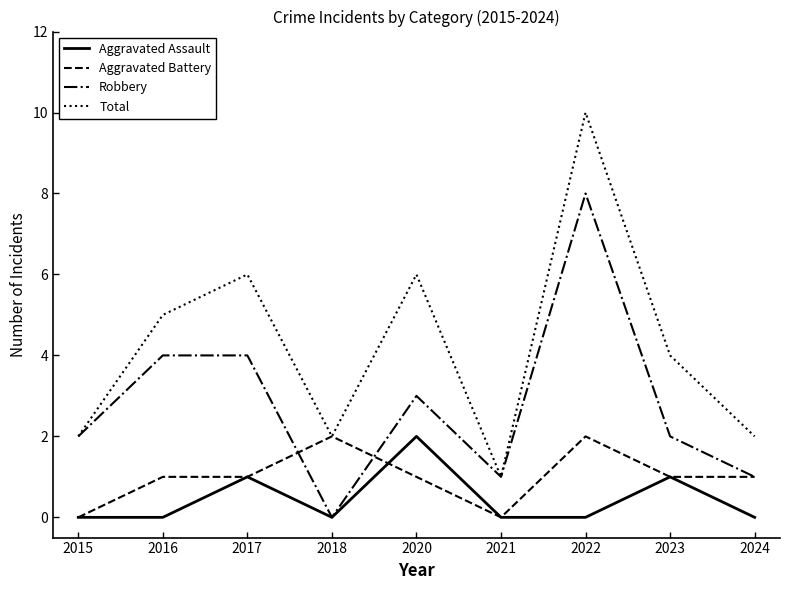

True or false: Aggravated Battery has more than 1 points higher than both neighbors.

True